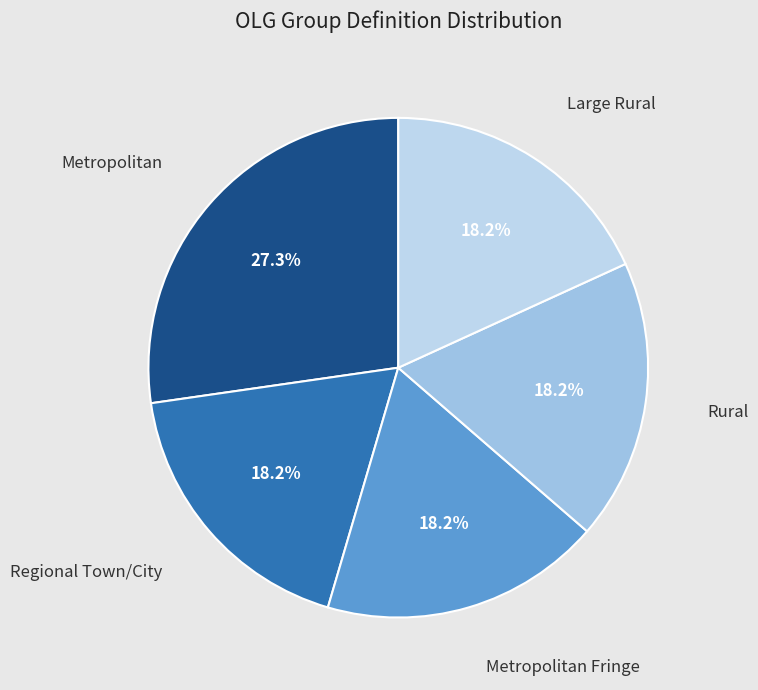

How many segments does this pie chart have?

5